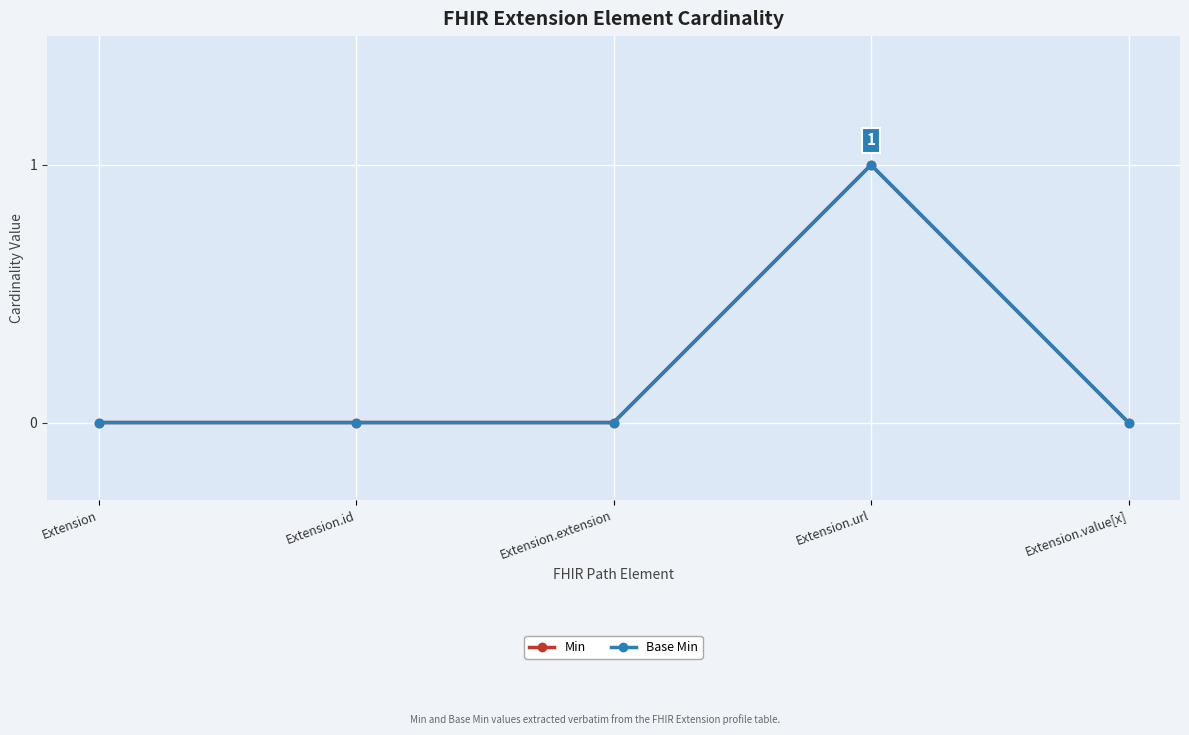

Is this an area chart (filled region under the line)?

No